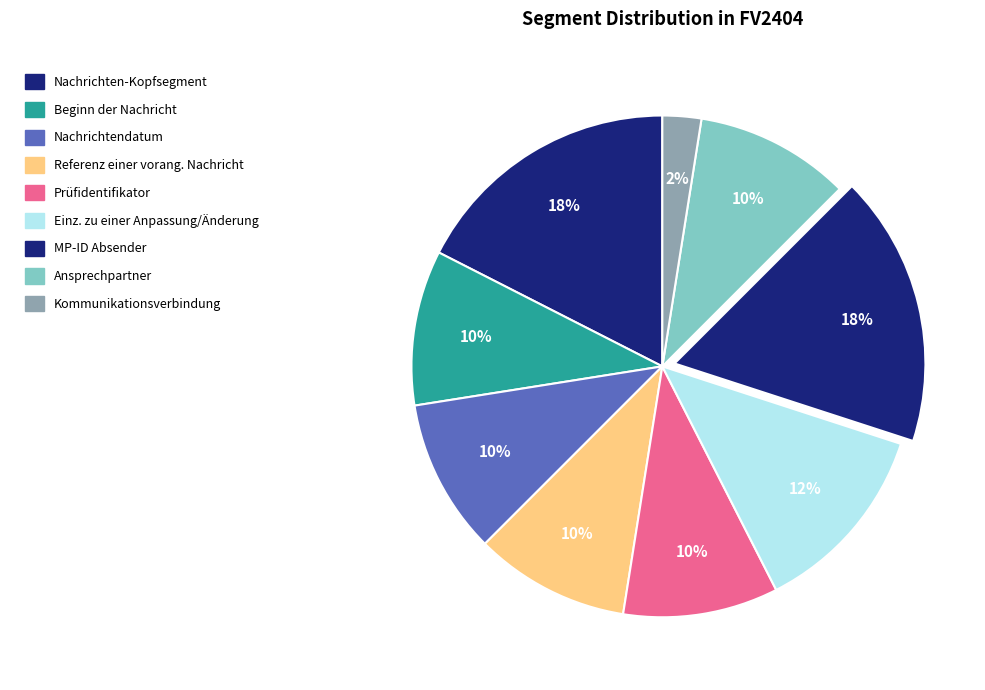

Count the number of slices in the pie.

9